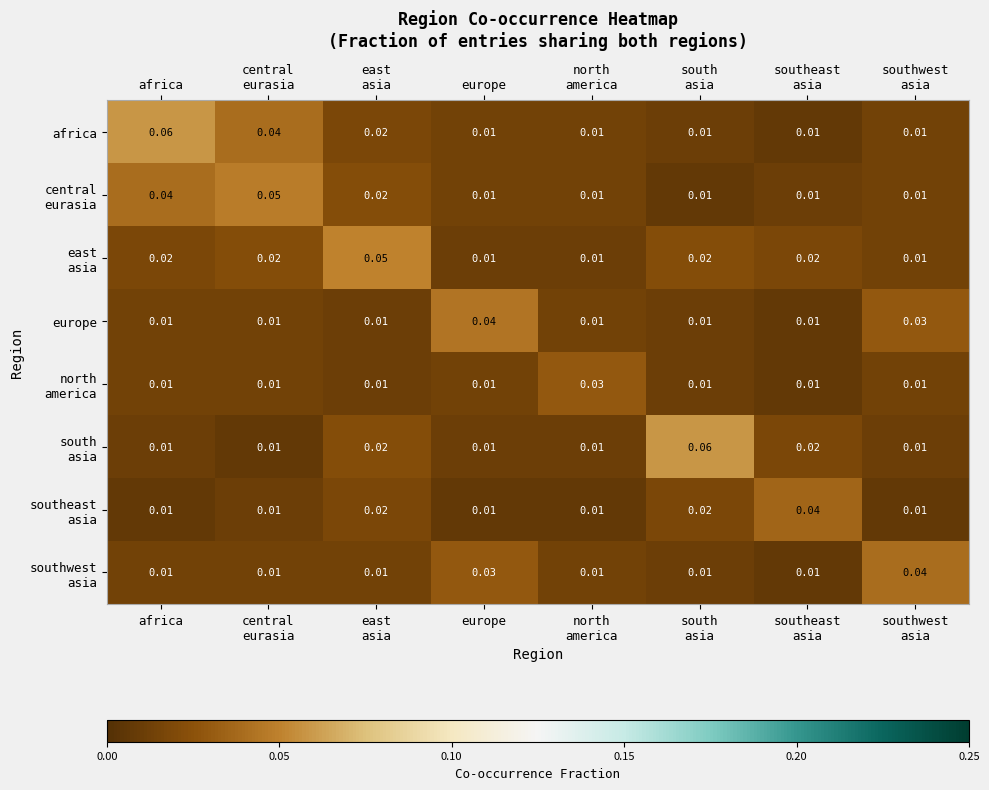

Which series has the largest total across all categories?

africa